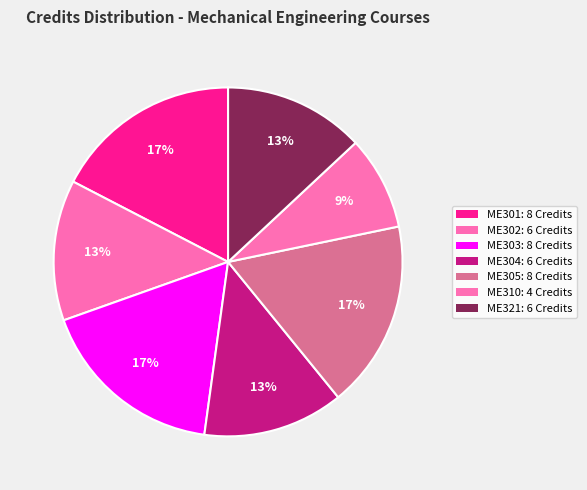

How many segments does this pie chart have?

7